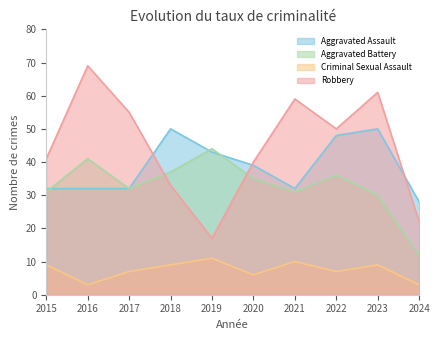

The Aggravated Battery series shows 25 at 2016. True or false?

False